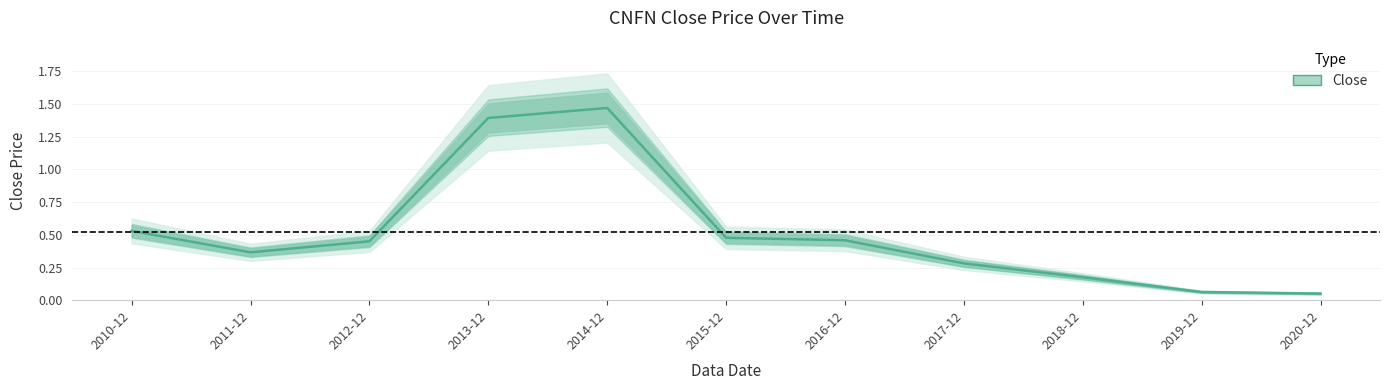

What is the difference between the second highest and minimum values?

1.3